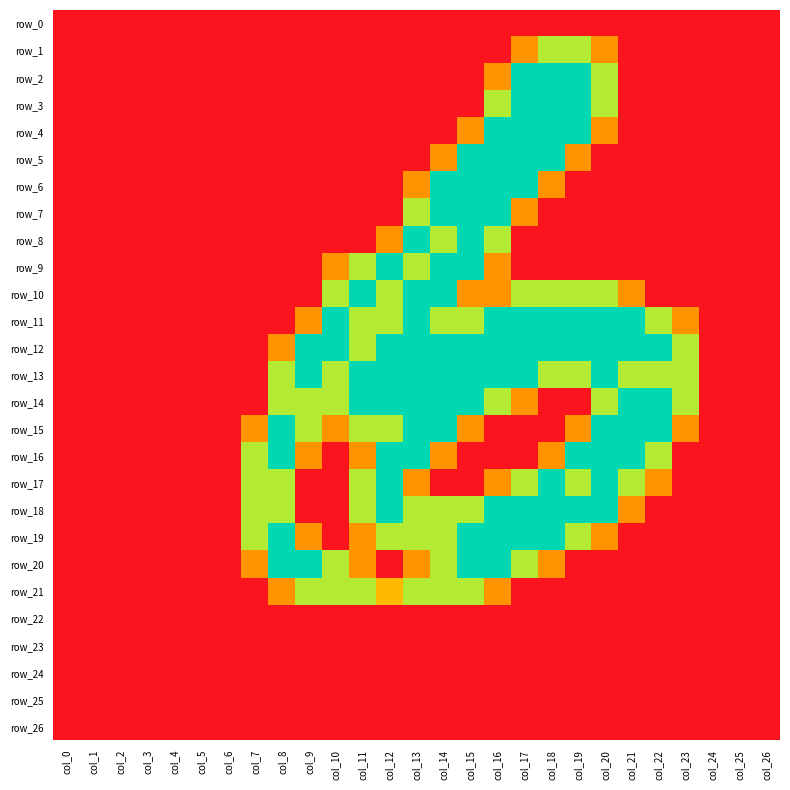

Is the value of row_14 at col_25 greater than the value of row_8 at col_19?

No